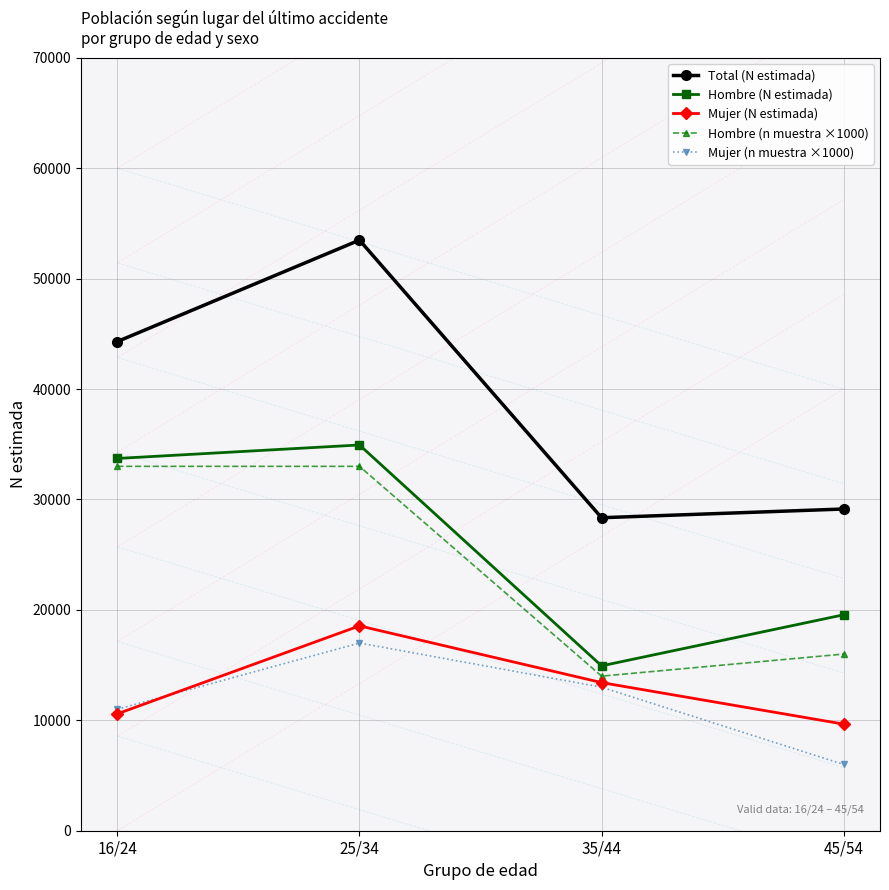

What is the sum of the Hombre (n muestra ×1000) values at 45/54 and 25/34?

49000